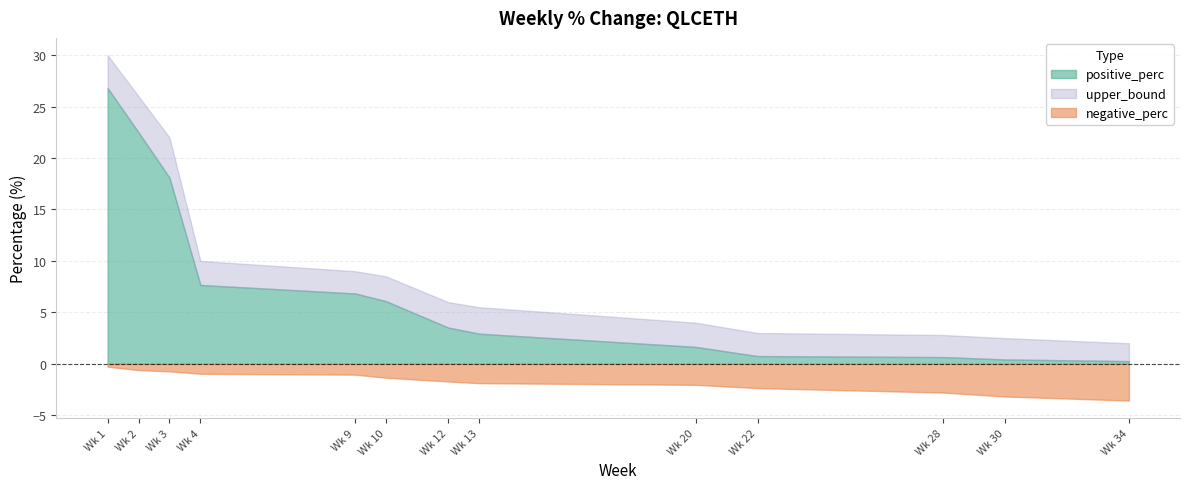

What is the value of the upper_bound point at the 8th from the left?

5.5